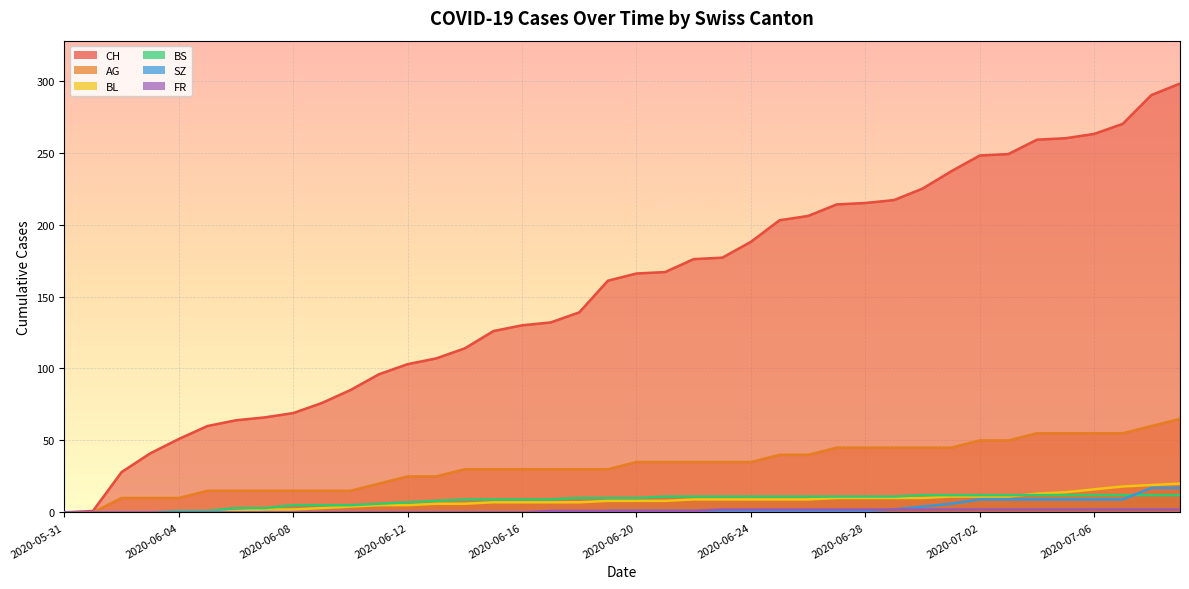

At how many categories does at least one series exceed 63?

34